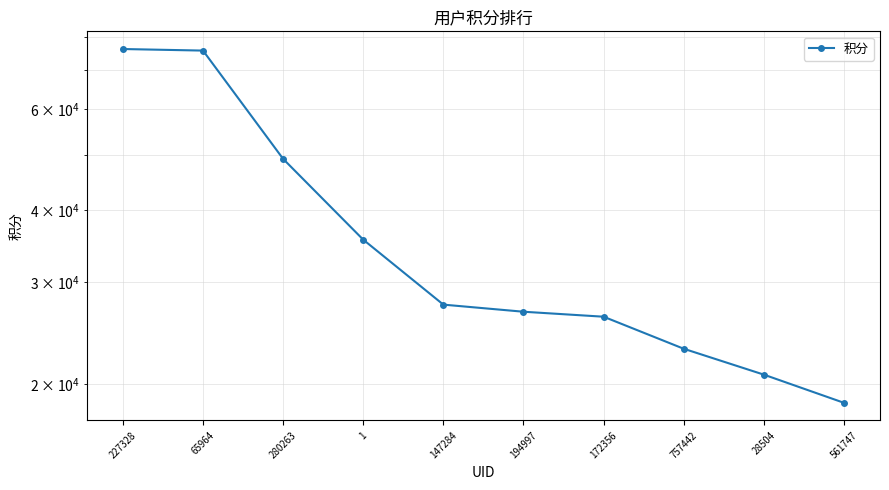

Approximately how many times larger is the value at 65964 compared to 147284?

2.8